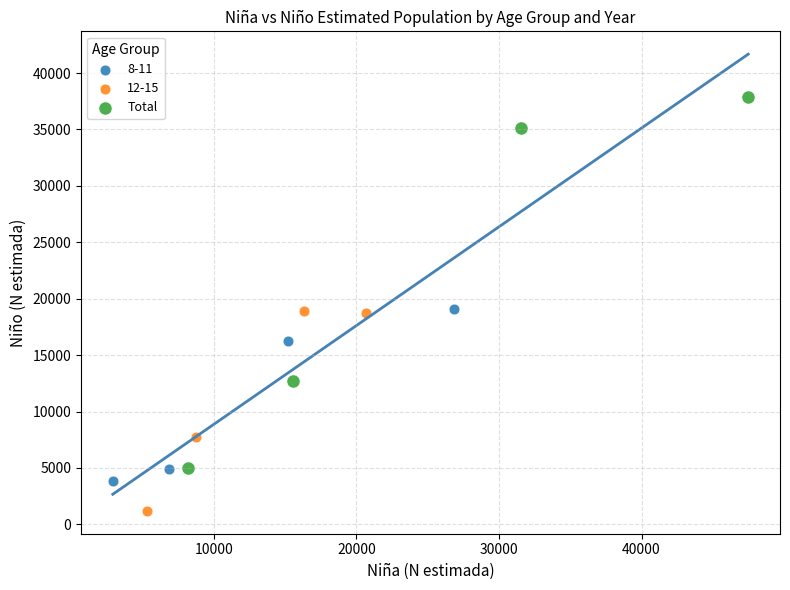

Which series has the largest Y range (max minus min)?

Total